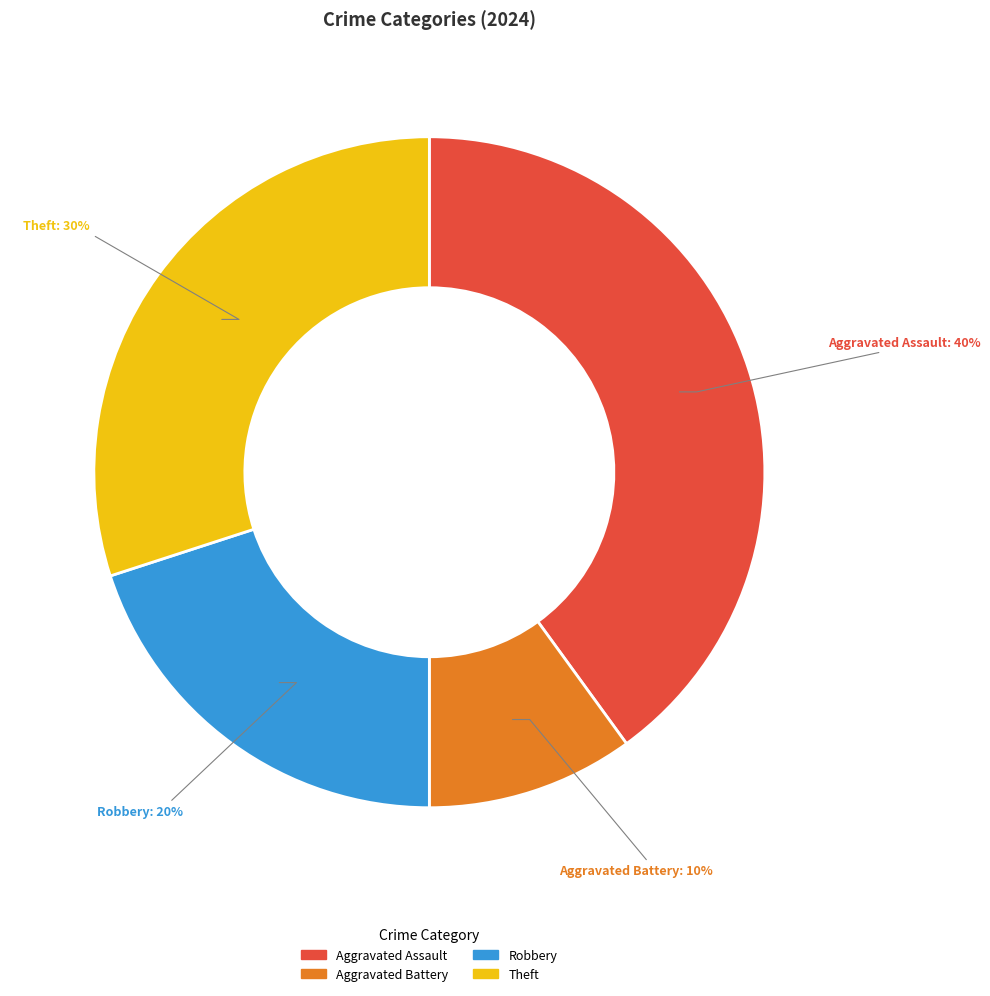

Combined, do Aggravated Assault and Robbery account for over 50%?

Yes